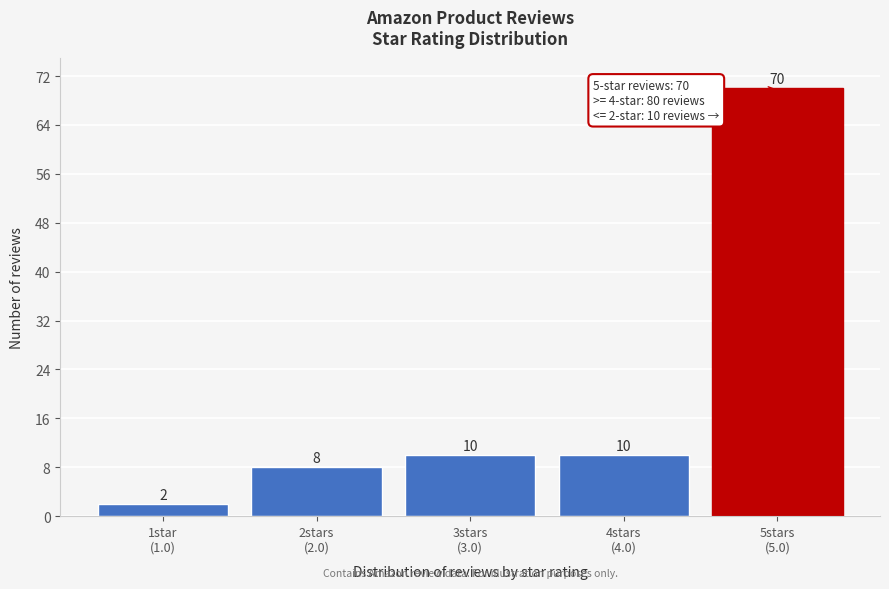

Reading left to right, list all the values displayed in this chart.

2	8	10	10	70